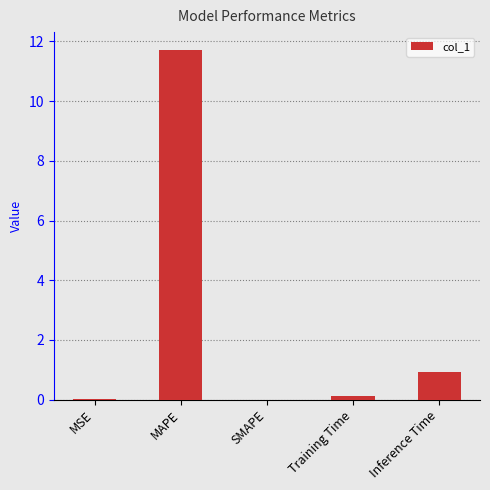

The chart shows a value of 0.2 at Inference Time. True or false?

False